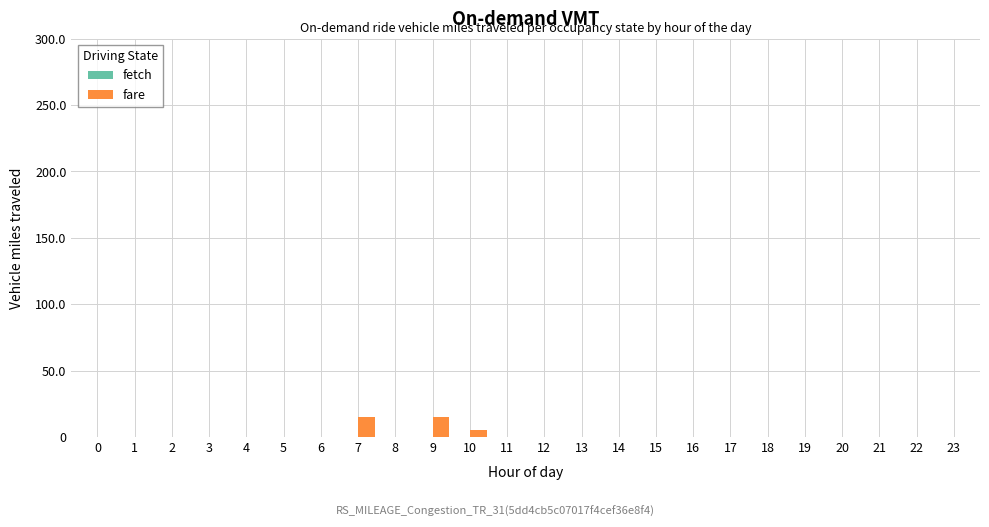

What is the change in value from 8 to 9?

+15